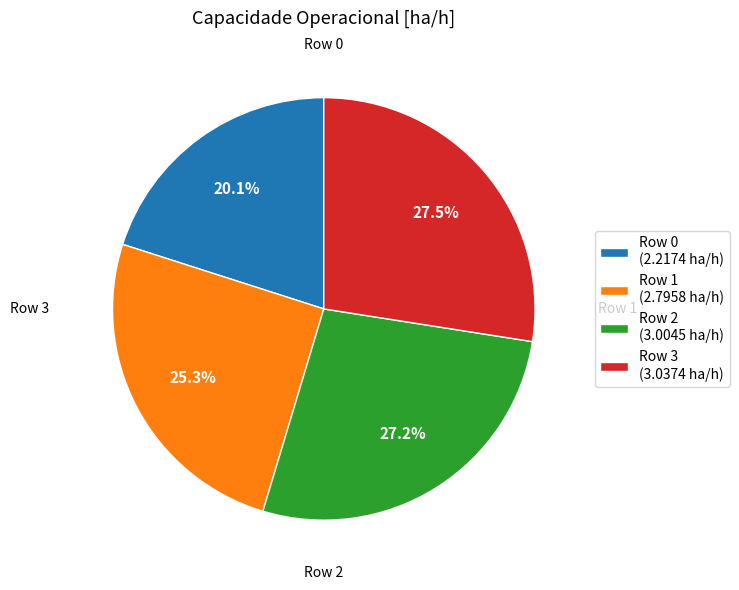

Which category has the smallest portion of the pie?

Row 0 (2.2174 ha/h)